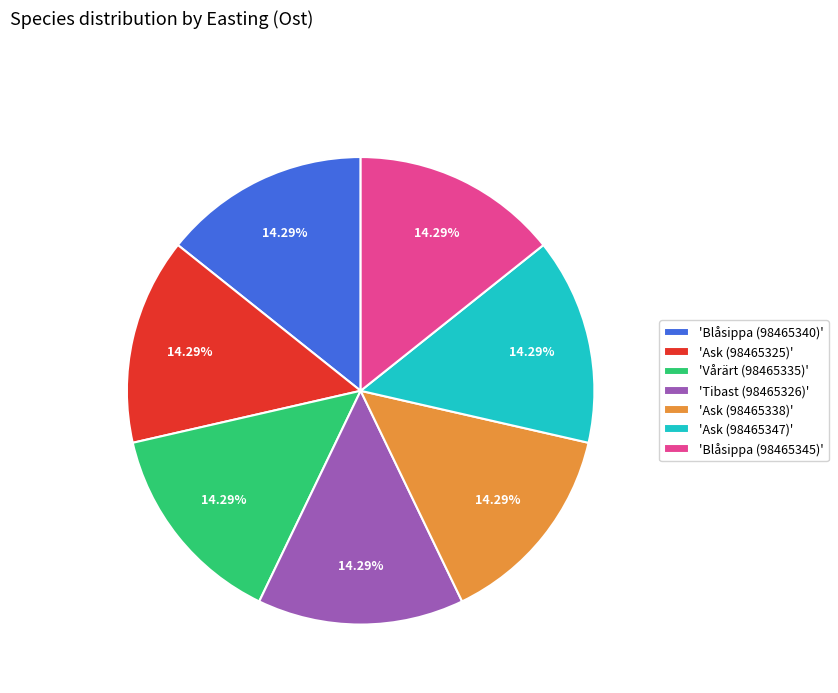

Count the number of slices in the pie.

7